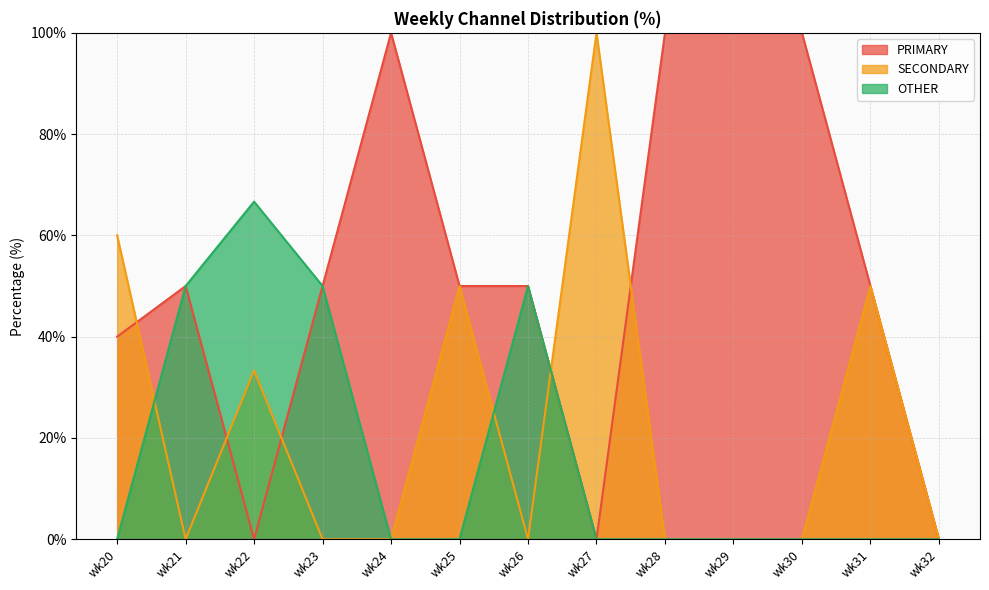

How many categories are shown in the chart?

13